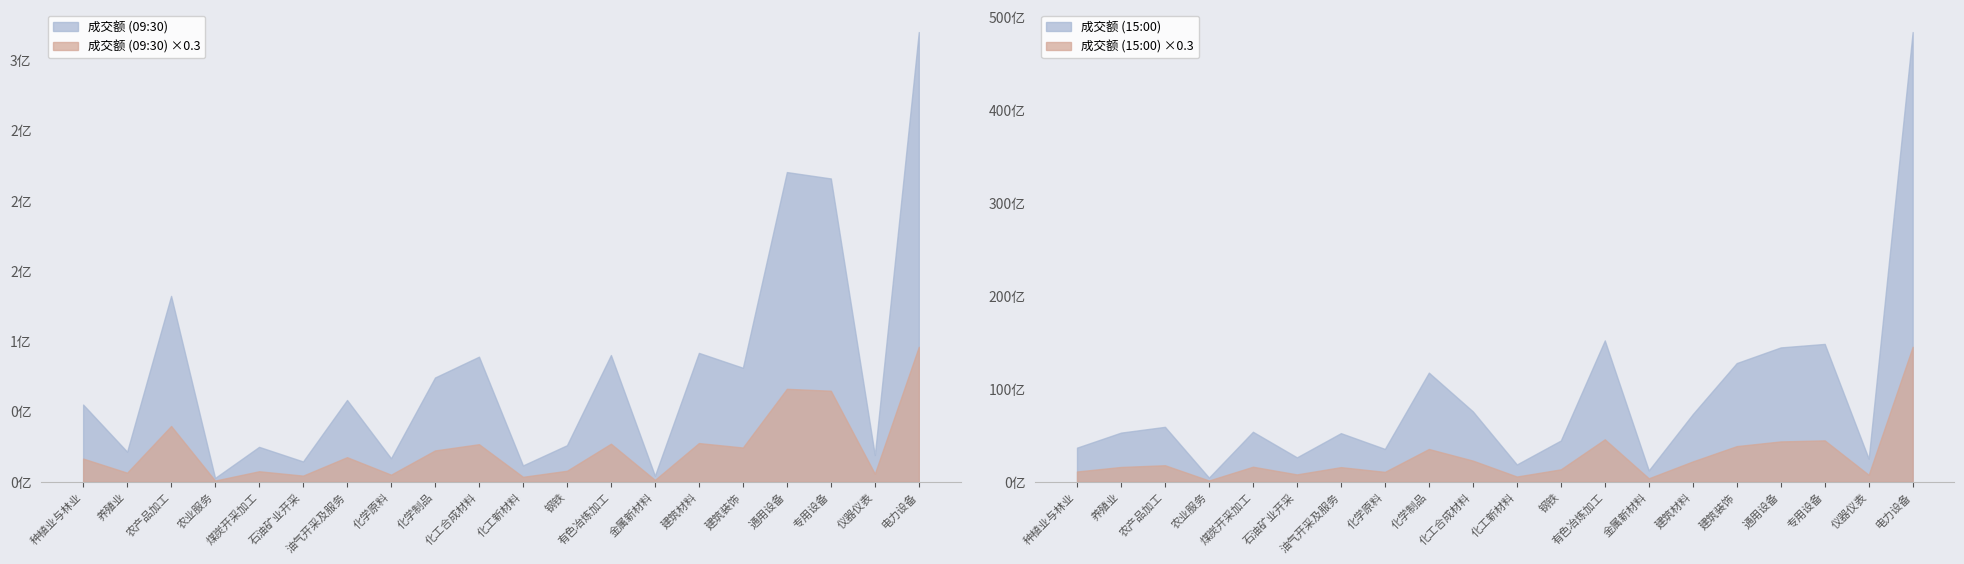

How many interior local valleys does the 成交额_1500 series have?

6